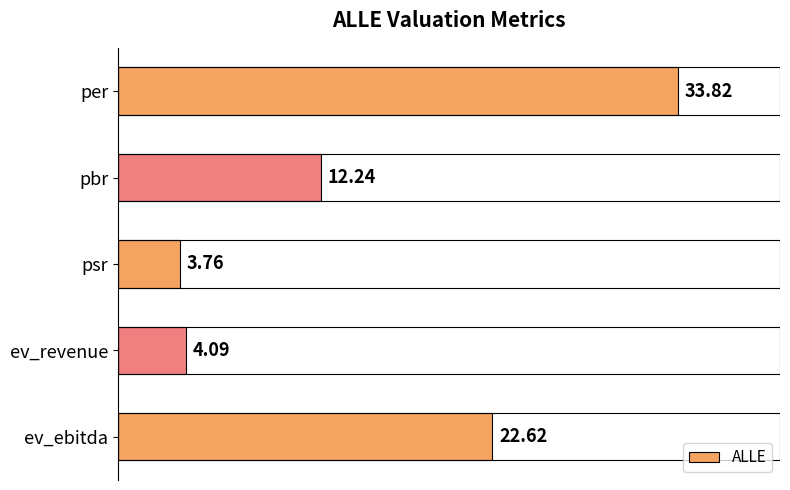

Reading left to right, extract all data points from this chart.

33.8	12.2	3.8	4.1	22.6